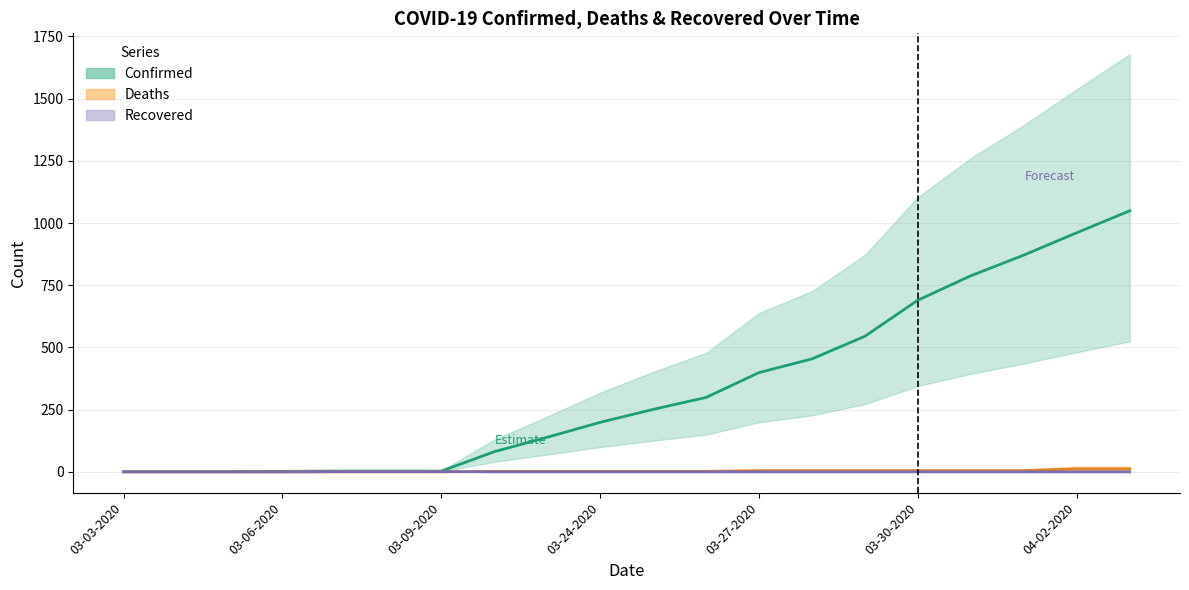

What is the difference between the maximum and minimum values in the Recovered series?

1